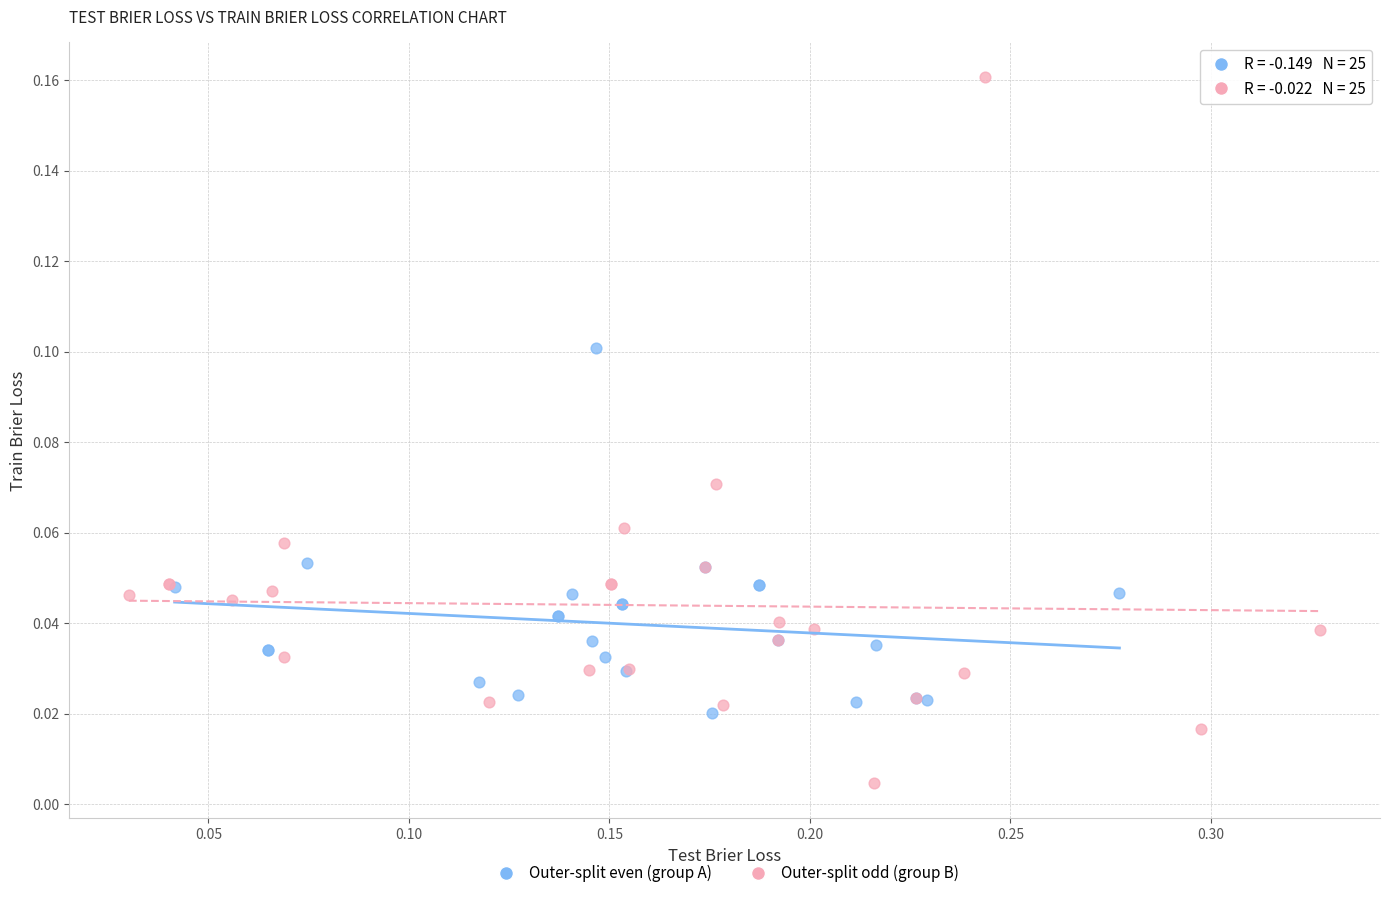

Which series has the widest spread of Y values?

Outer-split odd (group B)